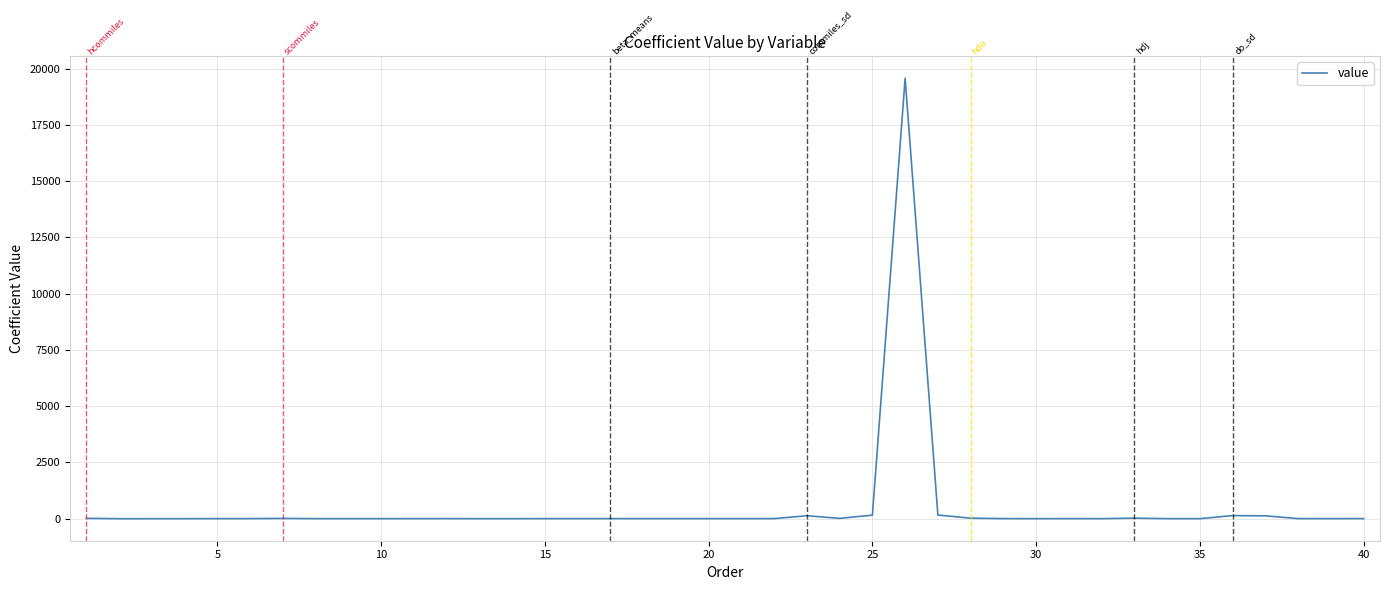

What is the maximum value shown in the chart?

19570.9